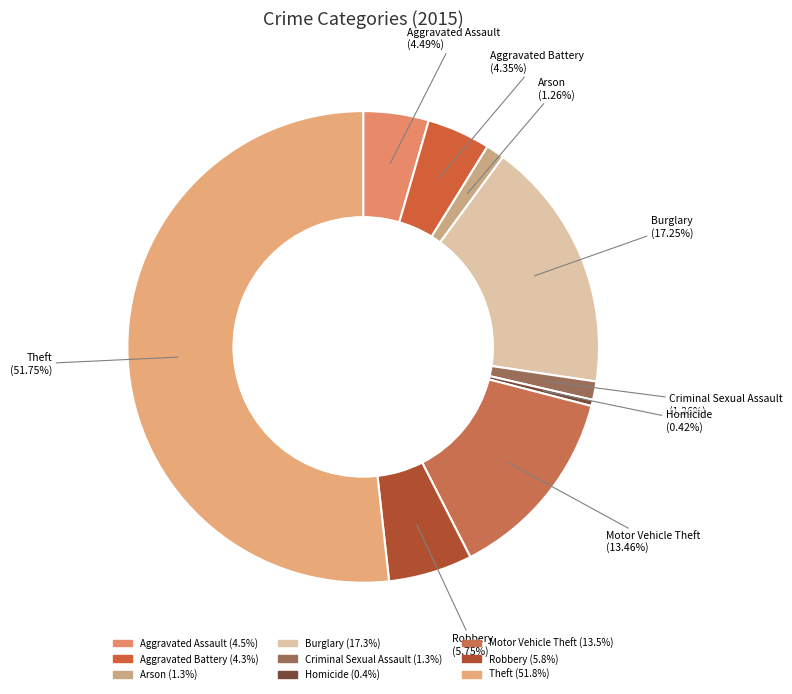

Which has a higher value, Motor Vehicle Theft or Aggravated Assault?

Motor Vehicle Theft